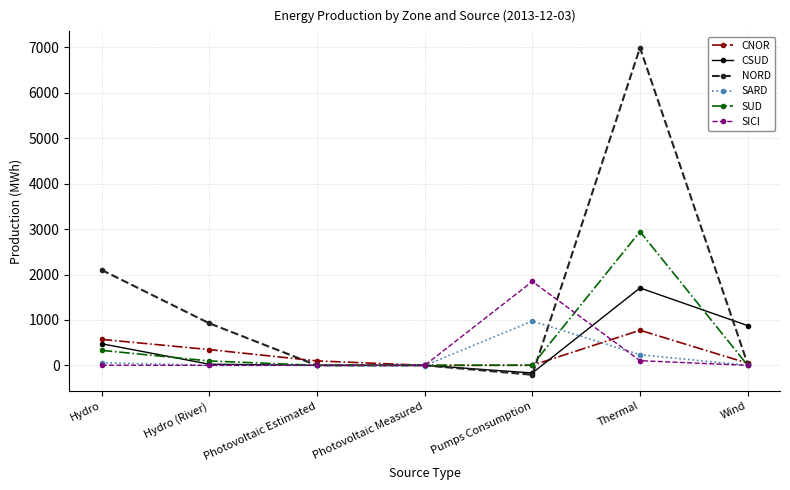

At which category is the sum across all series the highest?

Thermal